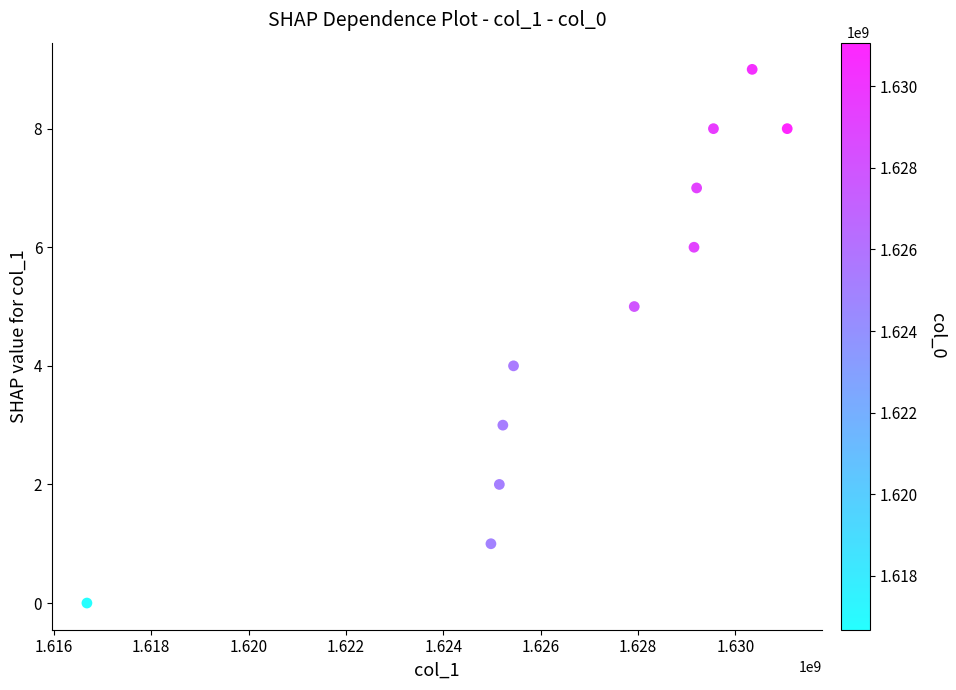

What is the average X value?

1626793621